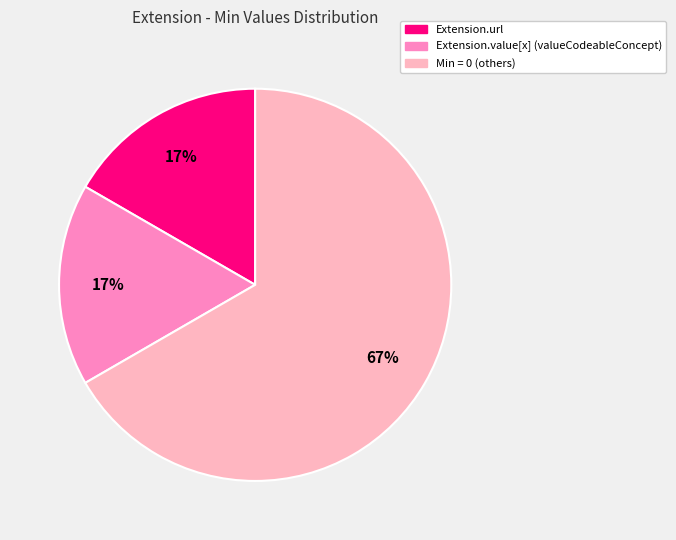

Count the number of slices in the pie.

3